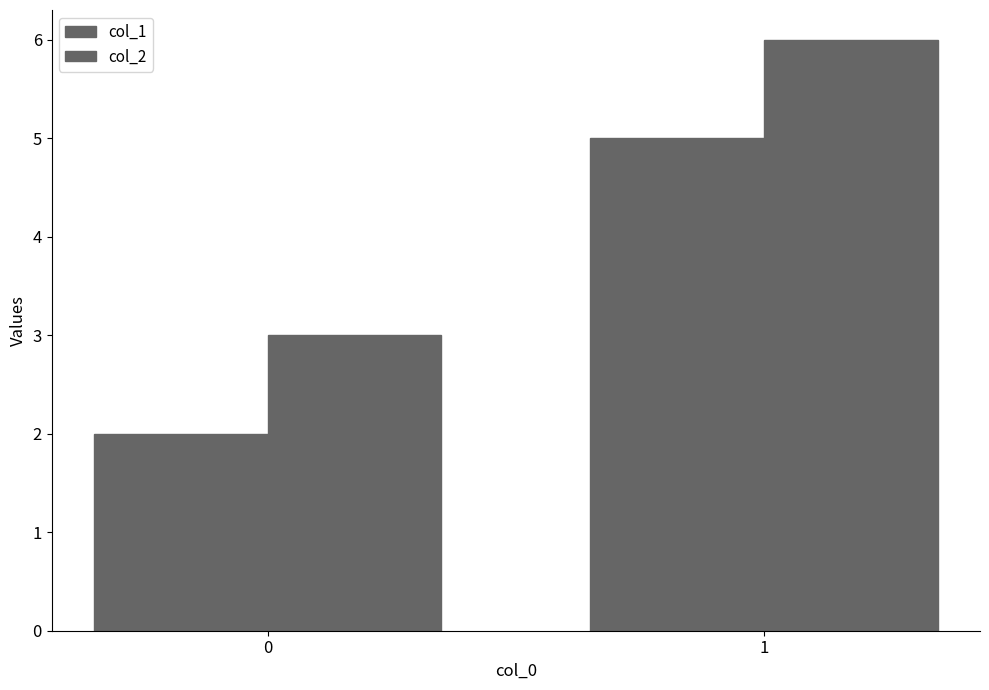

What is the average value of the col_1 series?

4